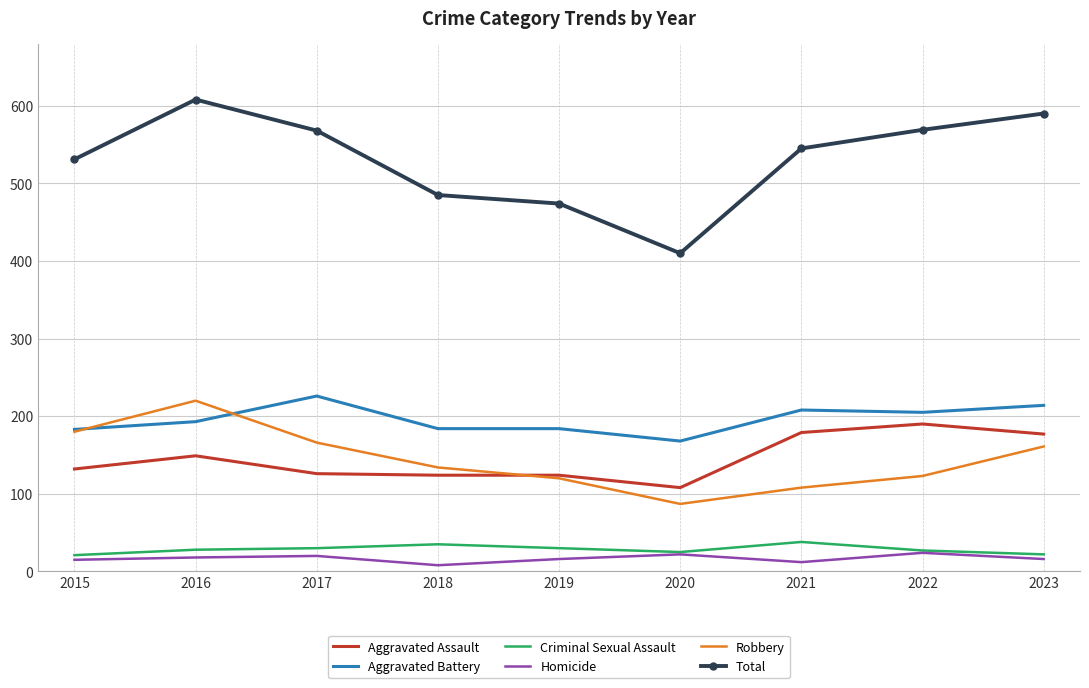

Rank the series by their maximum value, from lowest to highest.

Homicide, Criminal Sexual Assault, Aggravated Assault, Robbery, Aggravated Battery, Total